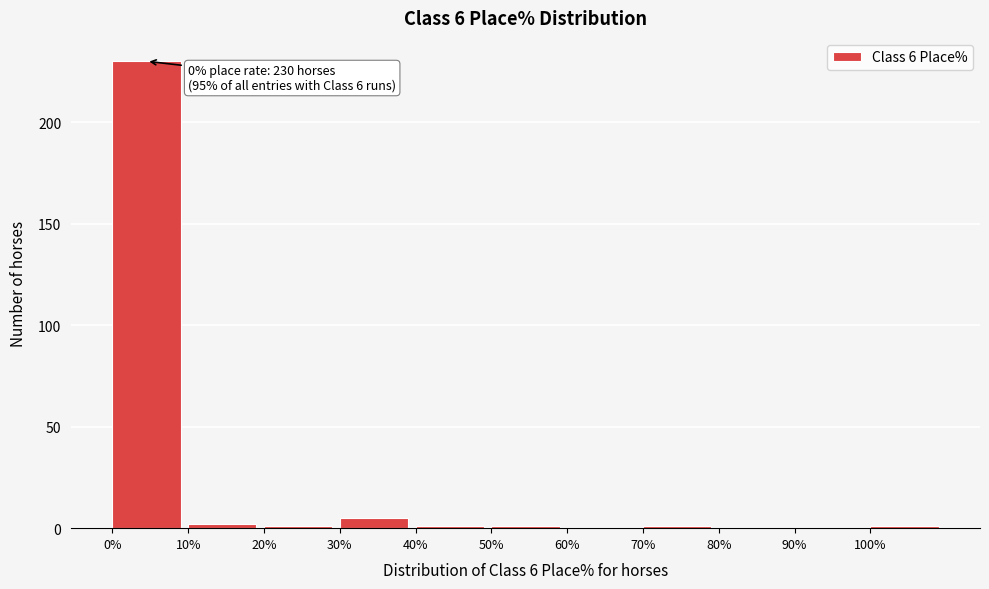

Over which range of the x-axis is the bar tallest?

0 to 10